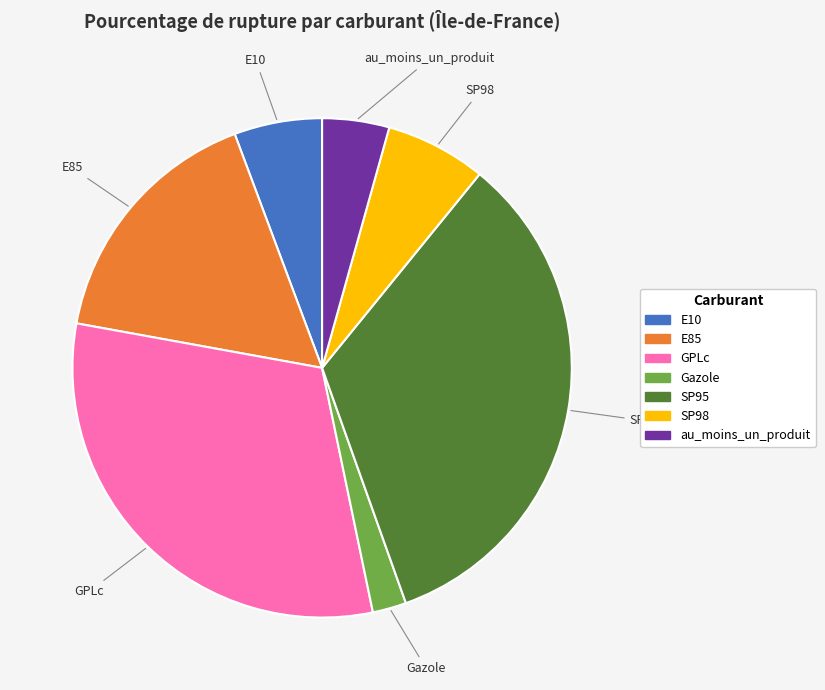

How many segments does this pie chart have?

7